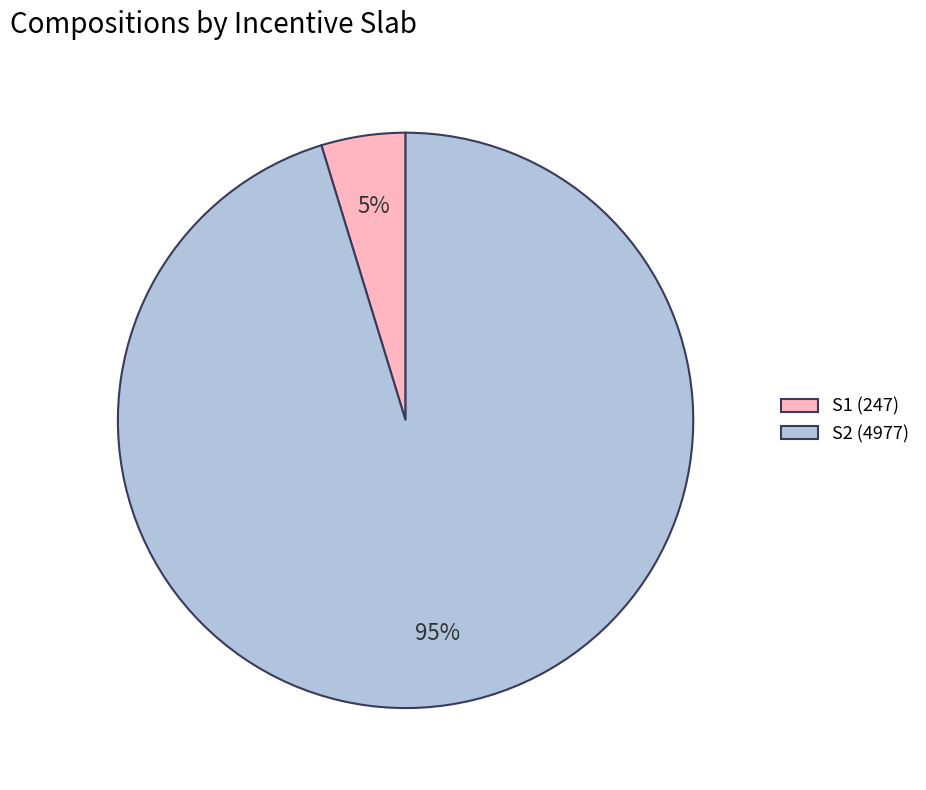

Which has a higher value, S1 (247) or S2 (4977)?

S2 (4977)